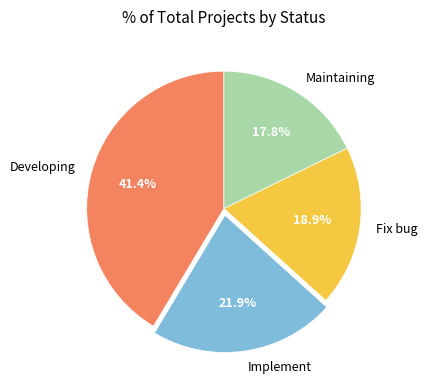

Do Implement and Developing together represent more than half of the pie?

Yes